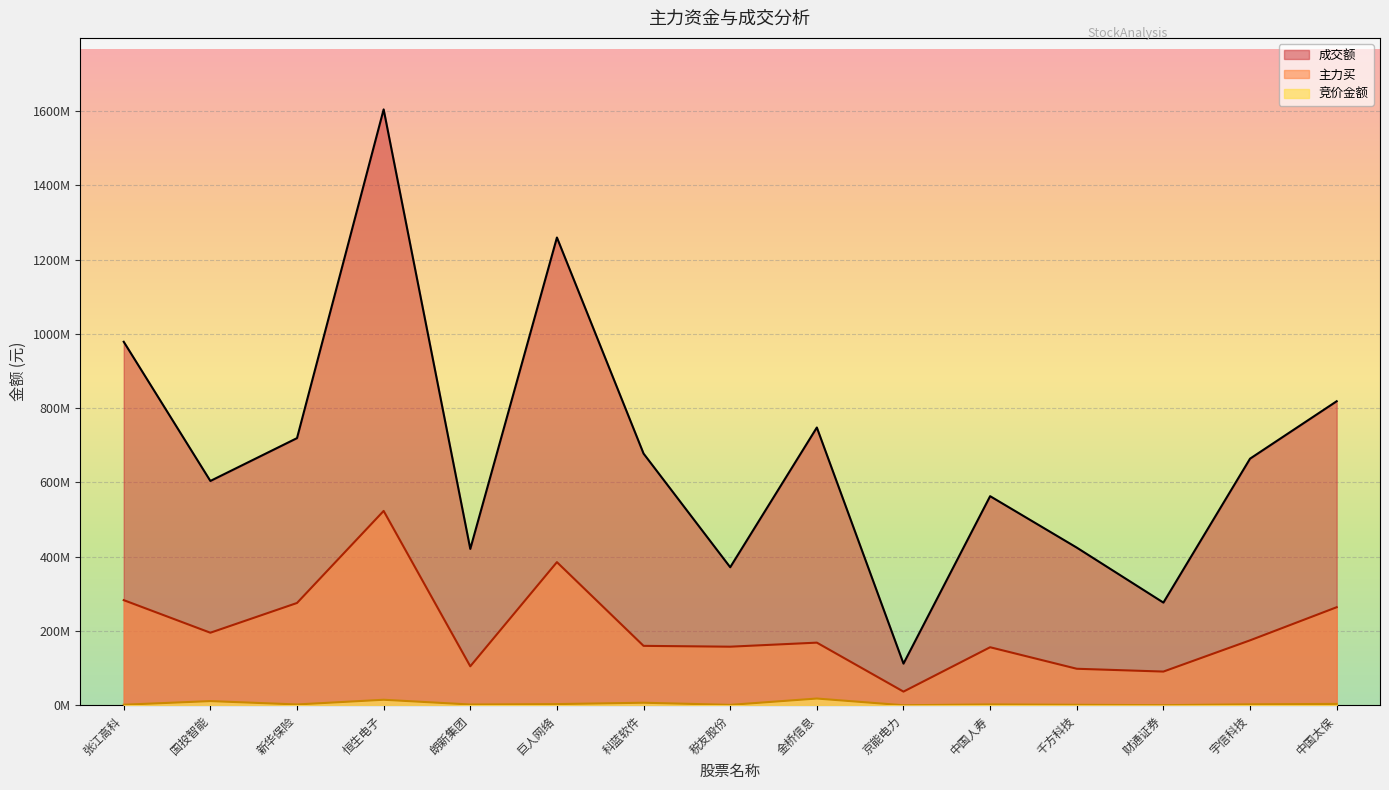

Which series has the widest spread of values?

成交额